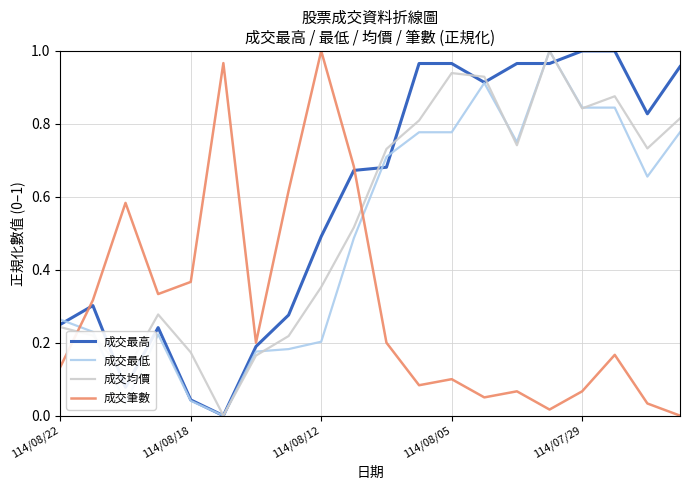

Which series ends up on top after the final intersection of 成交筆數 and 成交均價?

成交均價